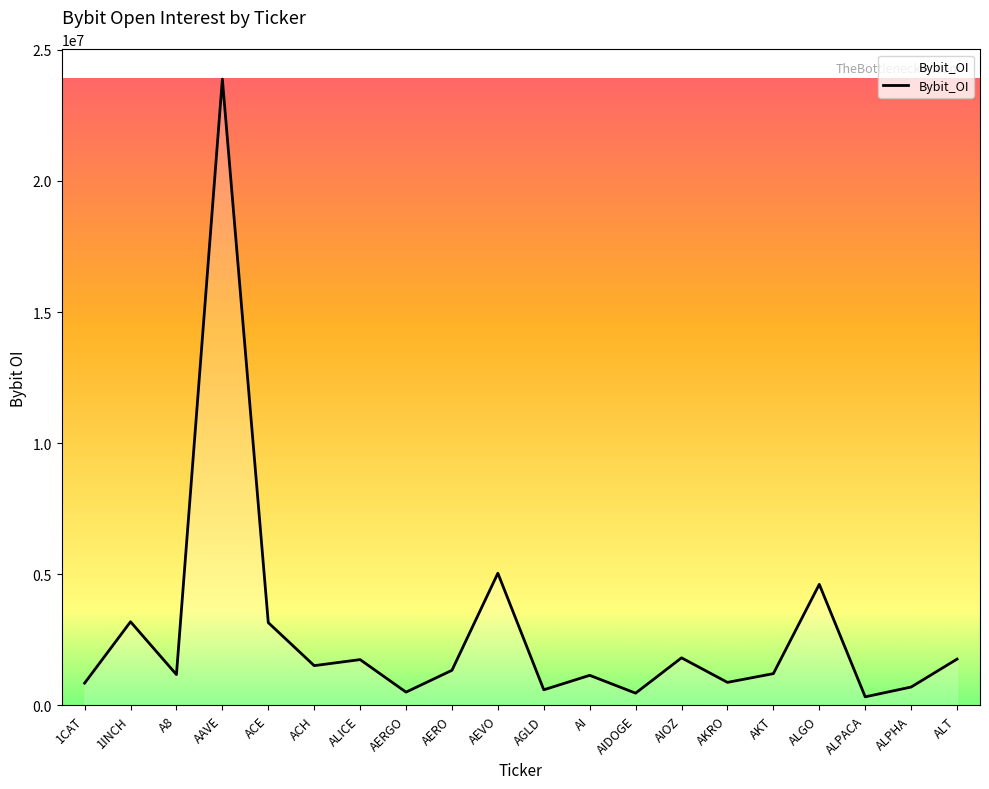

The value at ALGO is 4615110.2. True or false?

True